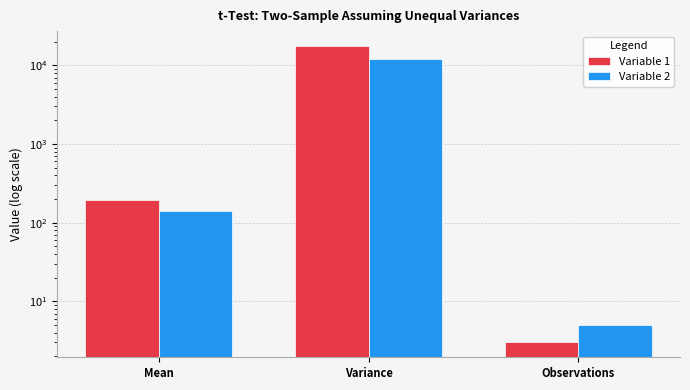

The Variable 2 series shows 3360.1 at Variance. True or false?

False